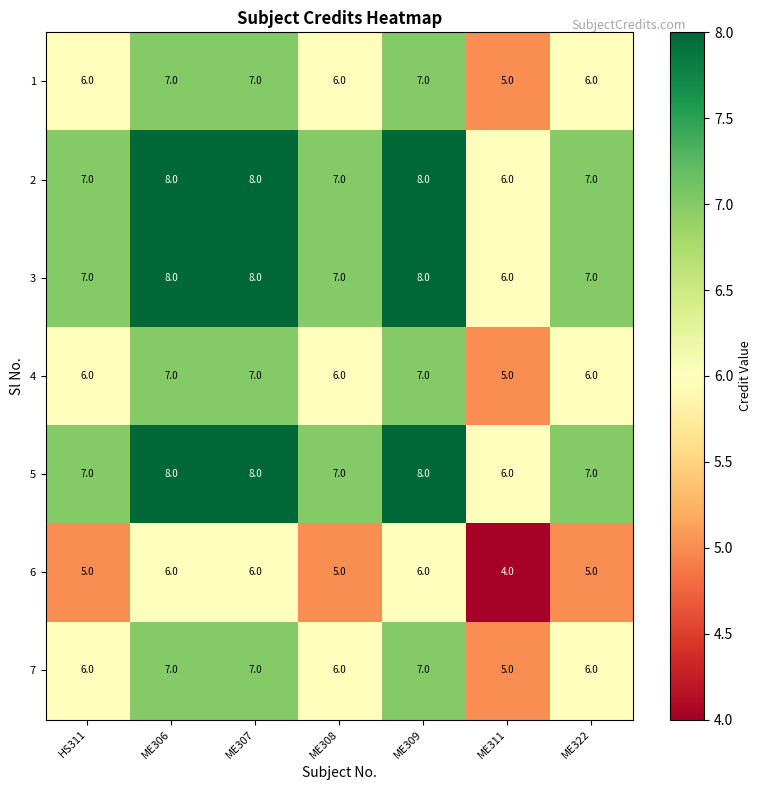

What is the average value of the 1 series?

6